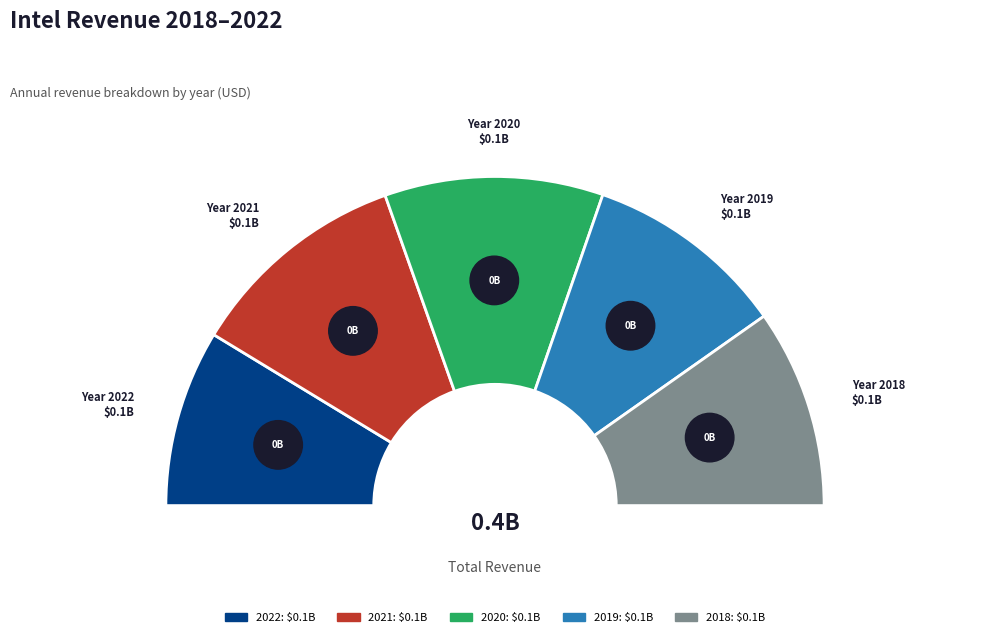

Rank the categories by value from highest to lowest.

2021, 2020, 2019, 2018, 2022